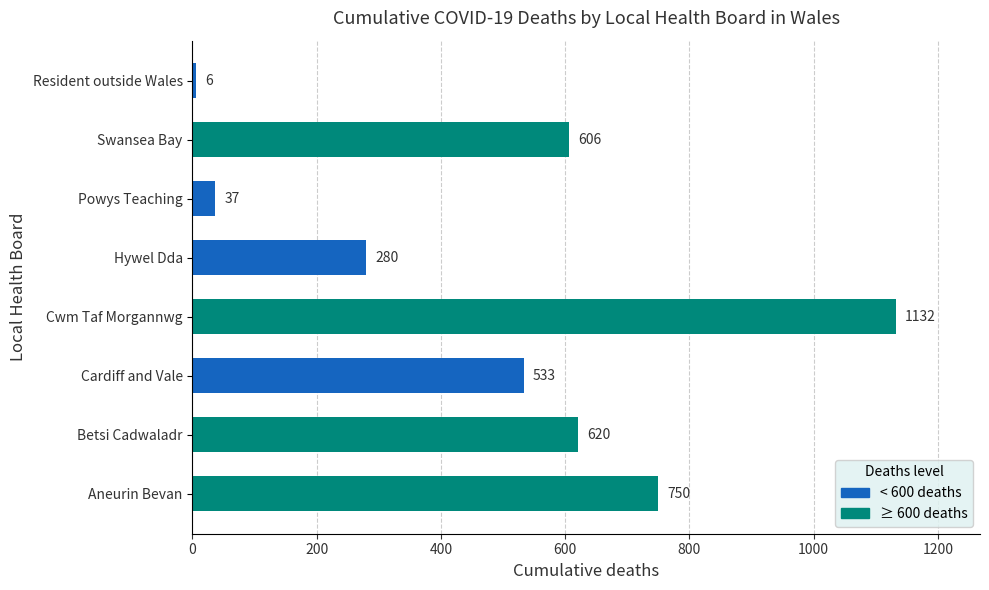

How many values are below 606?

4